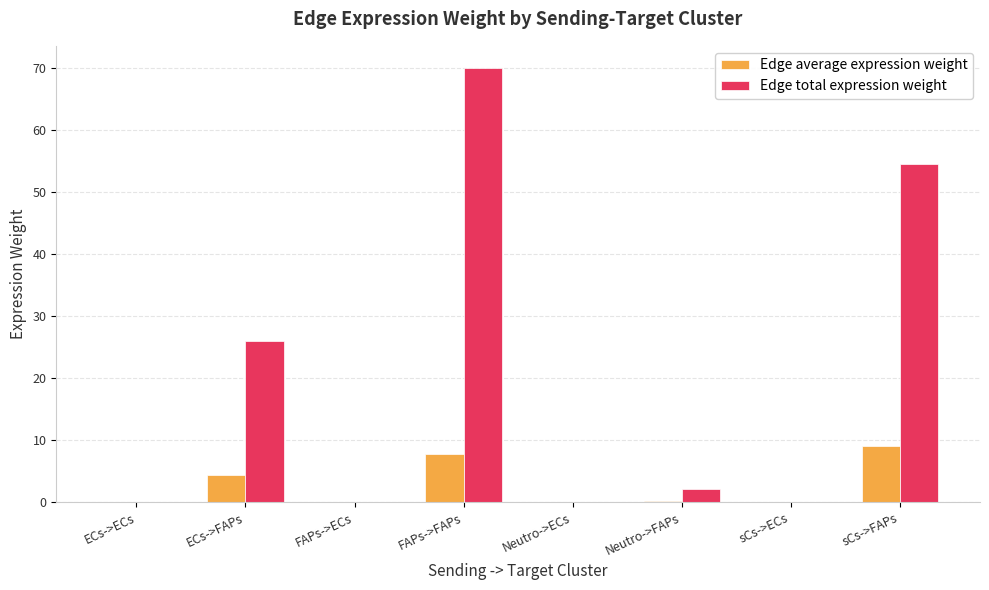

At which label is Edge total expression weight closest to 35?

ECs->FAPs